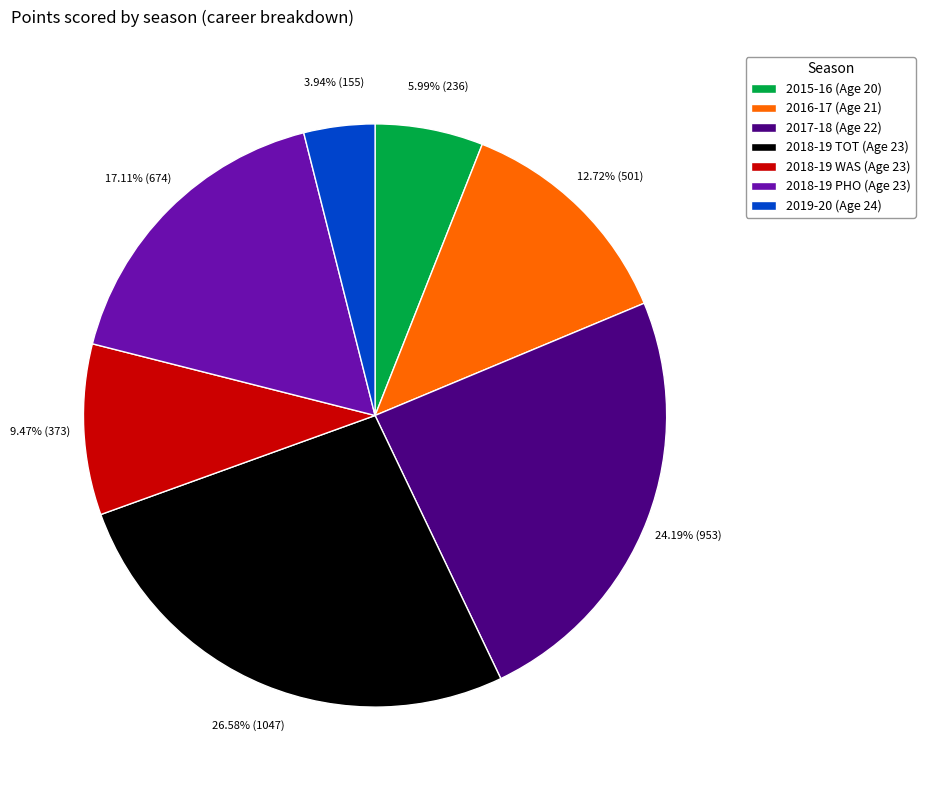

What portion of the pie excludes 2018-19 PHO (Age 23)?

82.9%